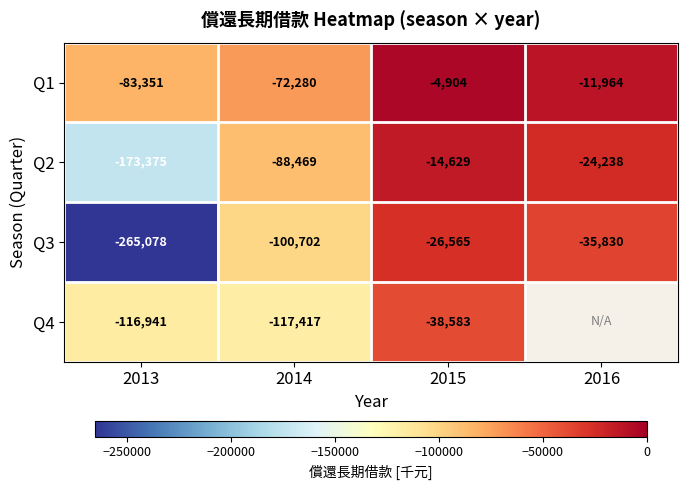

Between 2013 and 2015, which series saw the biggest shift?

Q3